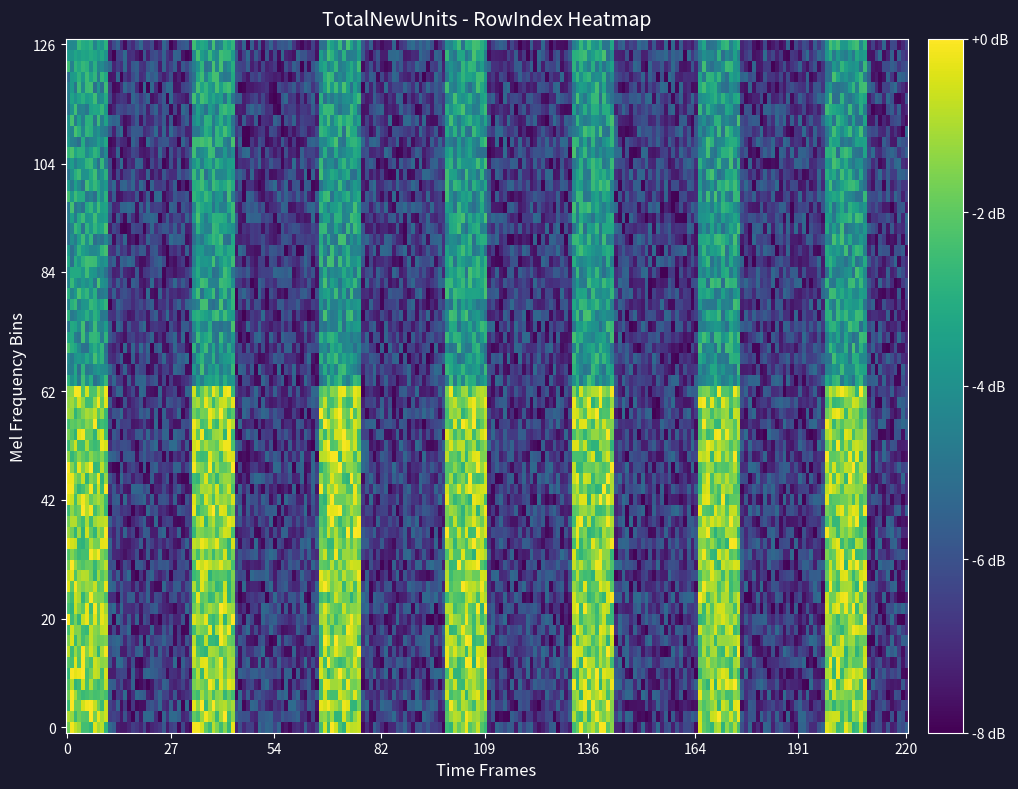

The value of 5 at 1 is 1. True or false?

True